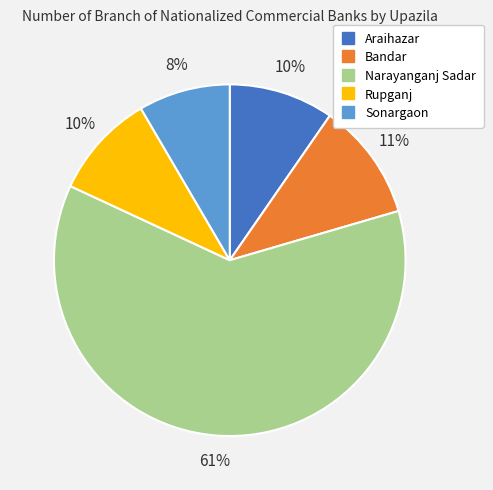

Is there any slice that represents more than half of the pie?

Yes